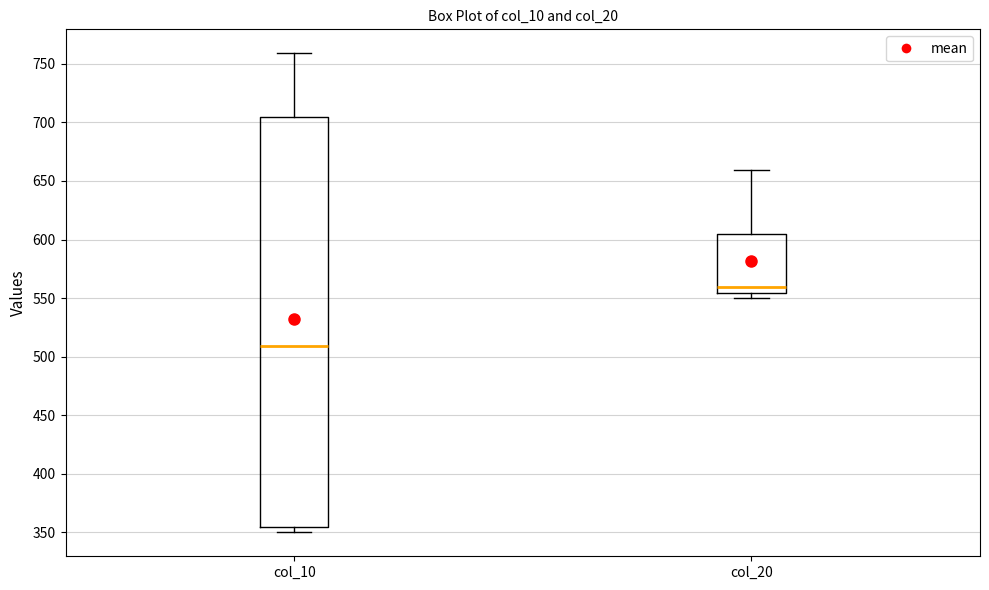

Reading left to right, transcribe this box plot: for each box, give where its median line is, the range the box spans, and where its two whiskers end, as read against the y-axis. The values are not printed on the chart, so give them approximately, as read against the axis.

col_10: median 510, box 355 to 705, whiskers 350 to 760
col_20: median 560, box 555 to 605, whiskers 550 to 660